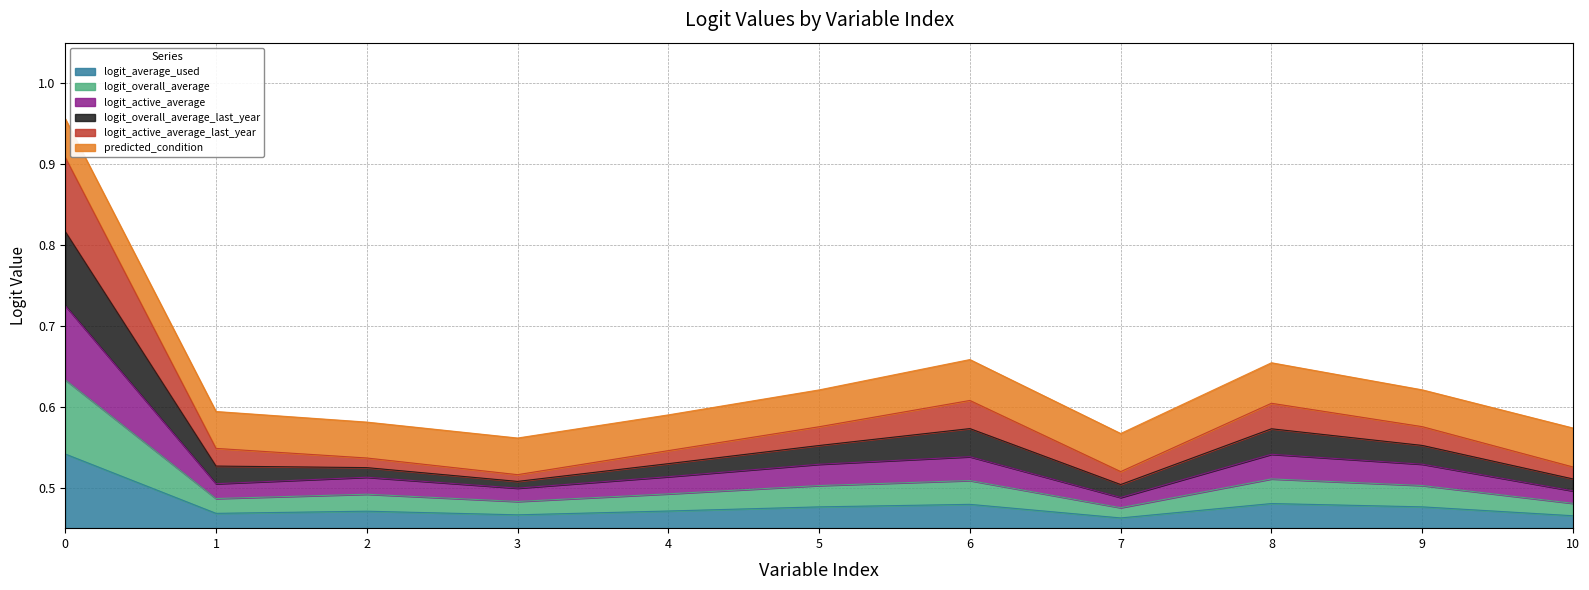

What is the difference between the maximum and second lowest values in the logit_overall_average series?

0.2